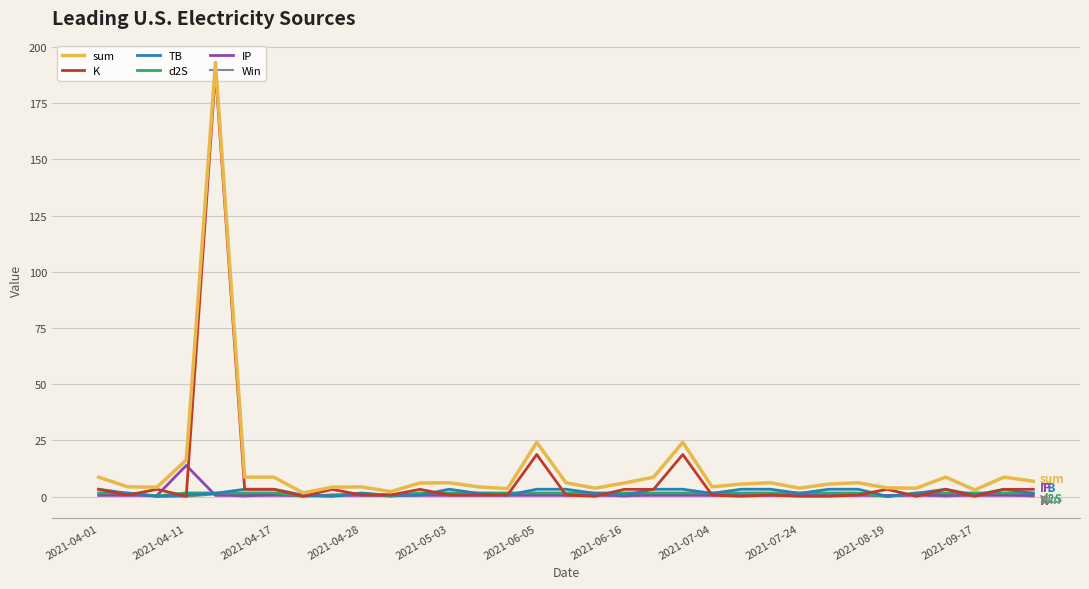

At how many categories does at least one series exceed 112?

1